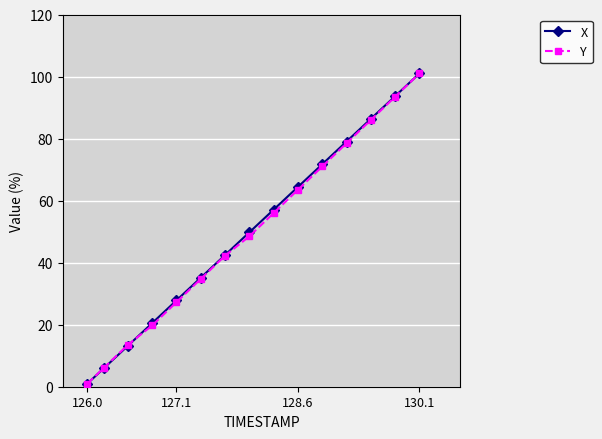

What is the sum of all X values?

749.2